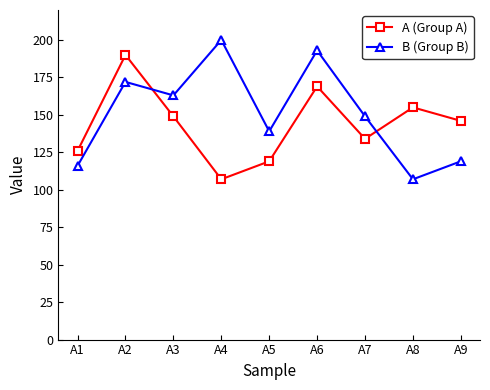

Does the chart display data point markers on the line(s)?

Yes